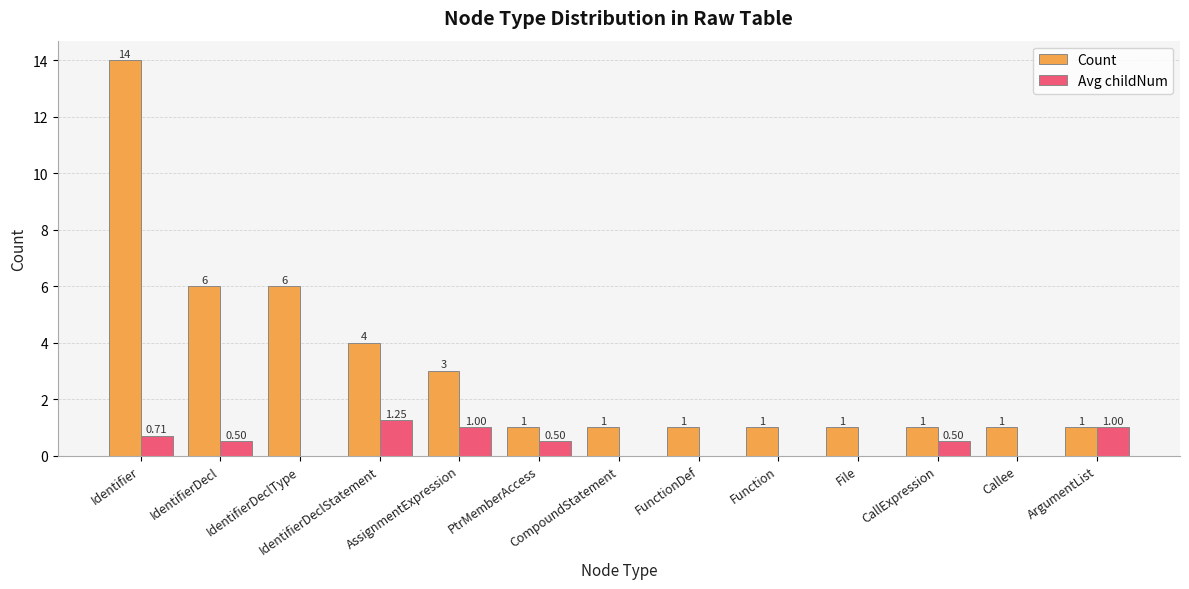

Read the Count value at IdentifierDeclType.

6.0